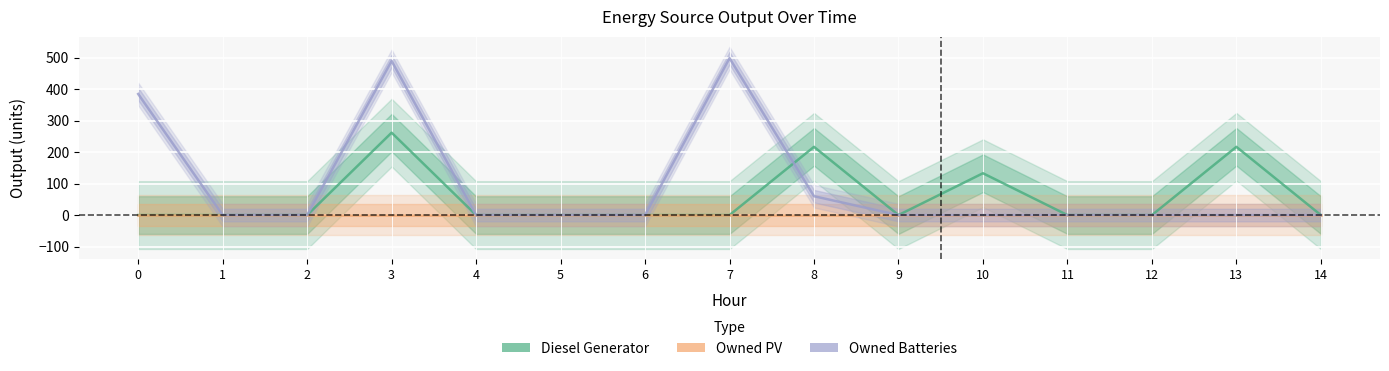

Rank the categories by Diesel Generator value from highest to lowest.

3, 8, 13, 10, 0, 1, 2, 4, 5, 6, 7, 9, 11, 12, 14